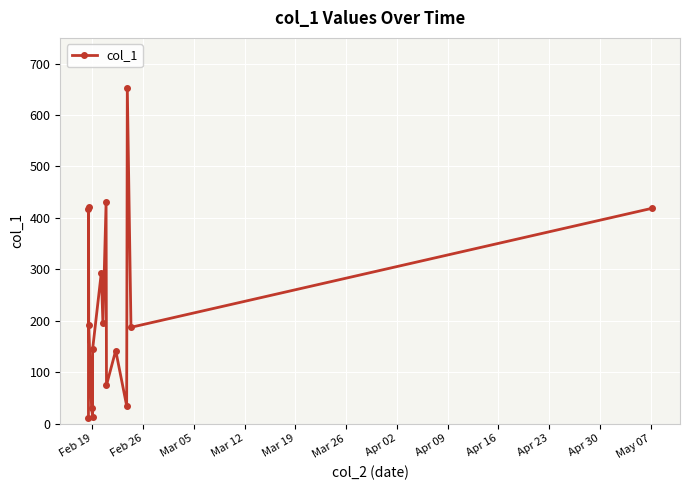

What is the value of the 14th point from the left?

652.3